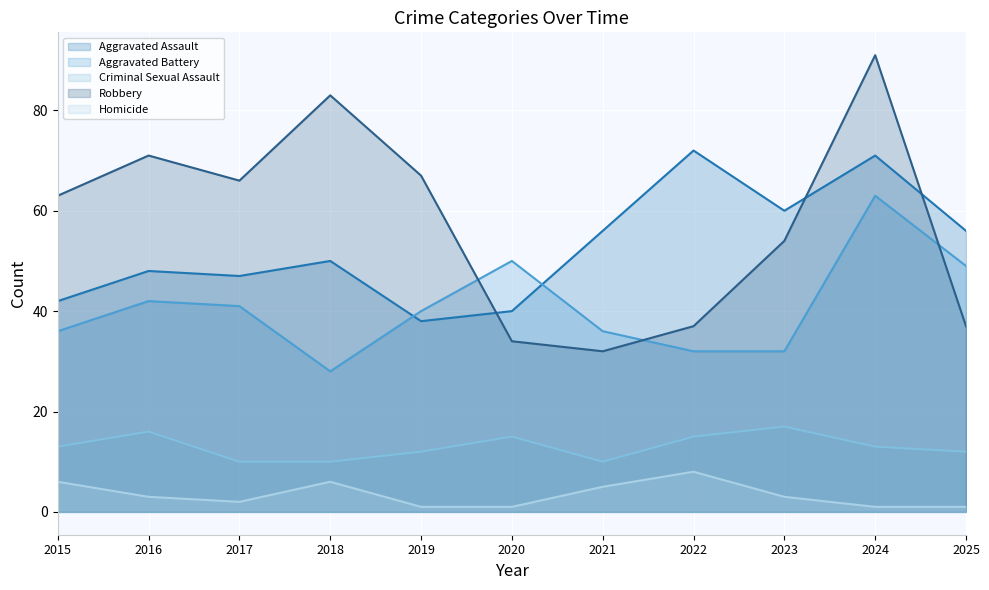

Where is Homicide nearest to the value 4?

2016